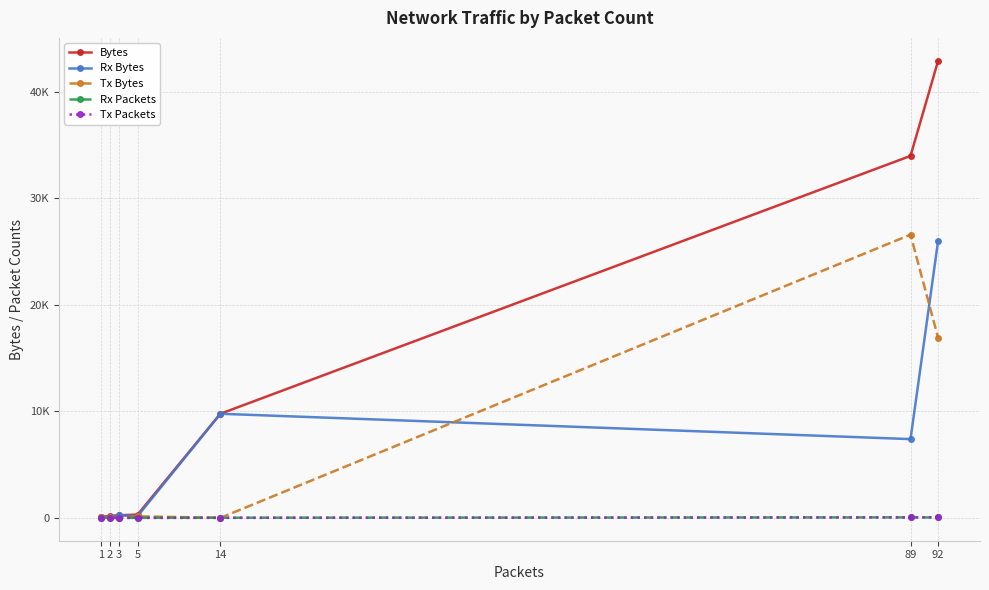

The value of Tx Bytes at 92 is 9583. True or false?

False